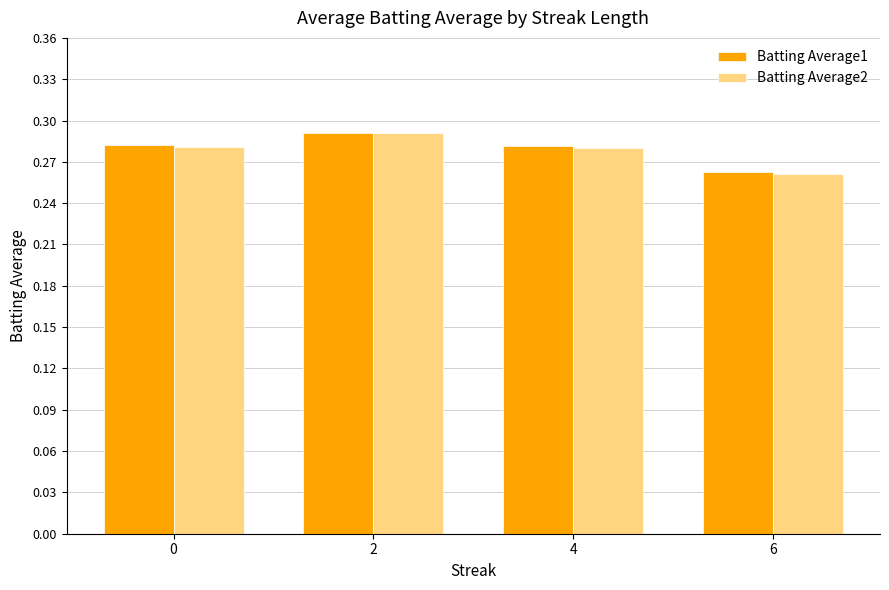

At which category is the sum across all series the highest?

2